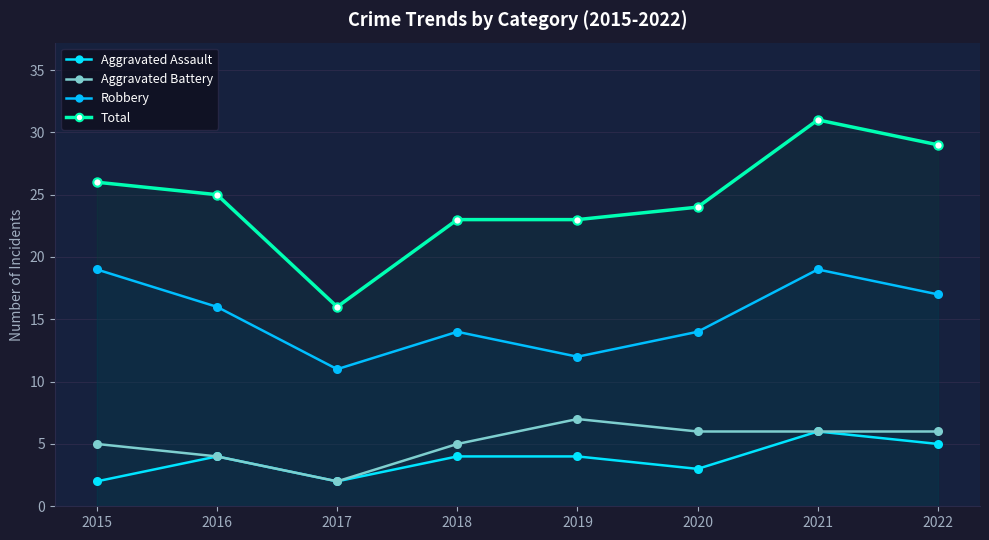

True or false: Robbery and Aggravated Battery intersect in this chart.

False